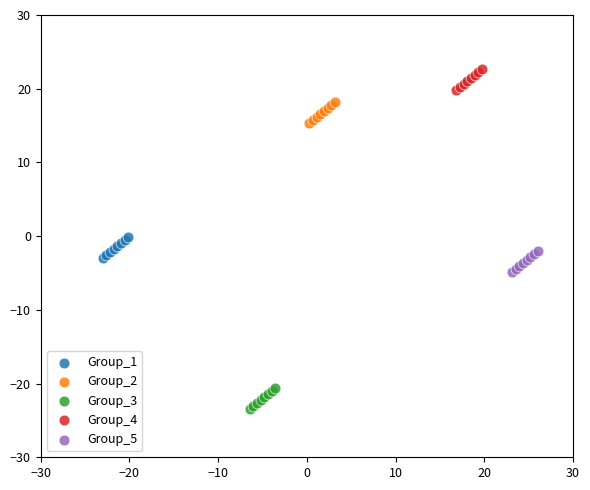

Which series contains the highest Y value?

Group_4